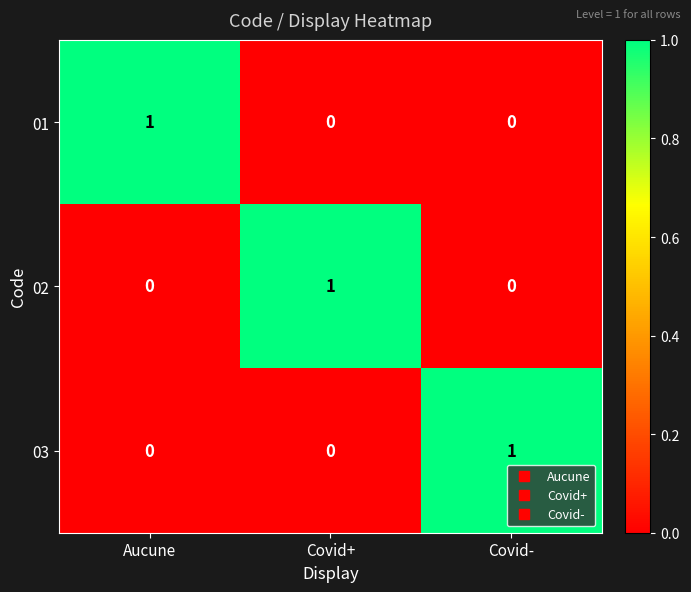

At how many categories does at least one series exceed 0?

3